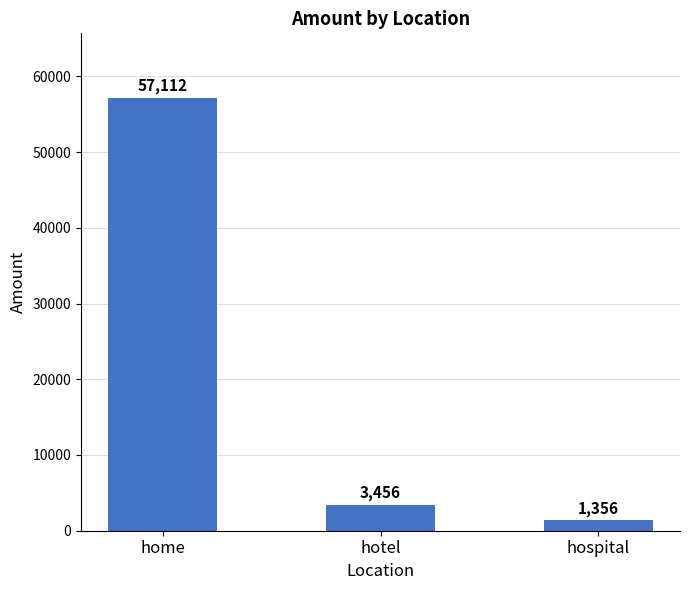

What is the minimum value shown in the chart?

1356